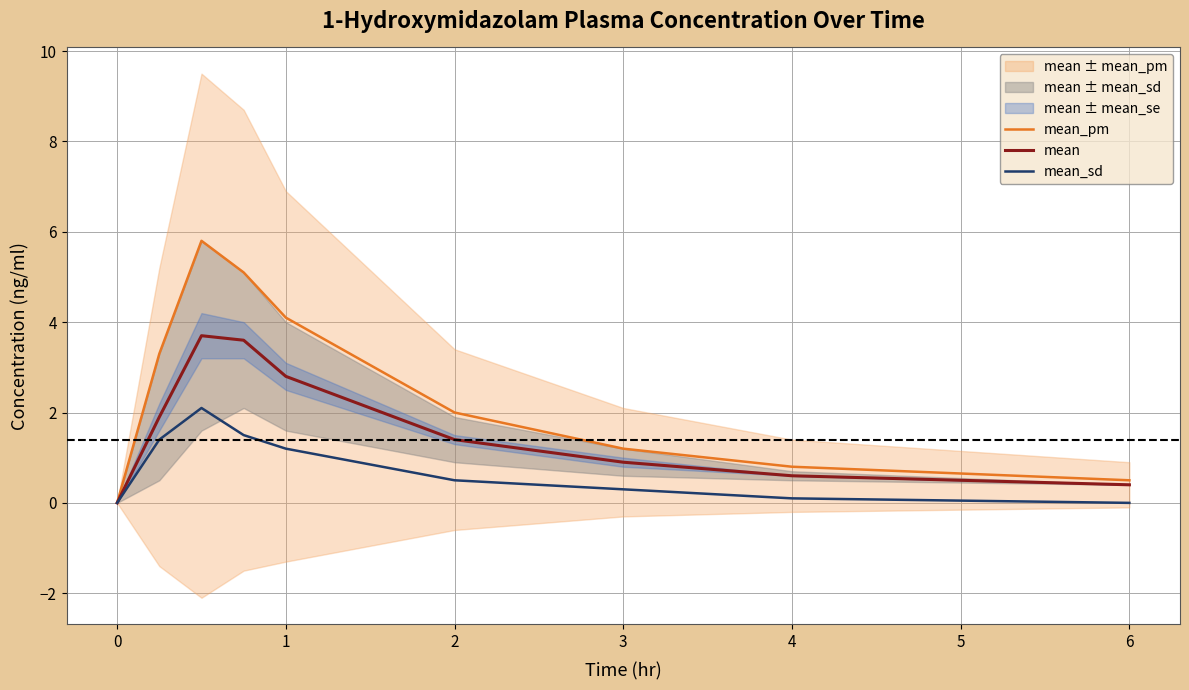

What is the approximate value of mean at 6?

0.4